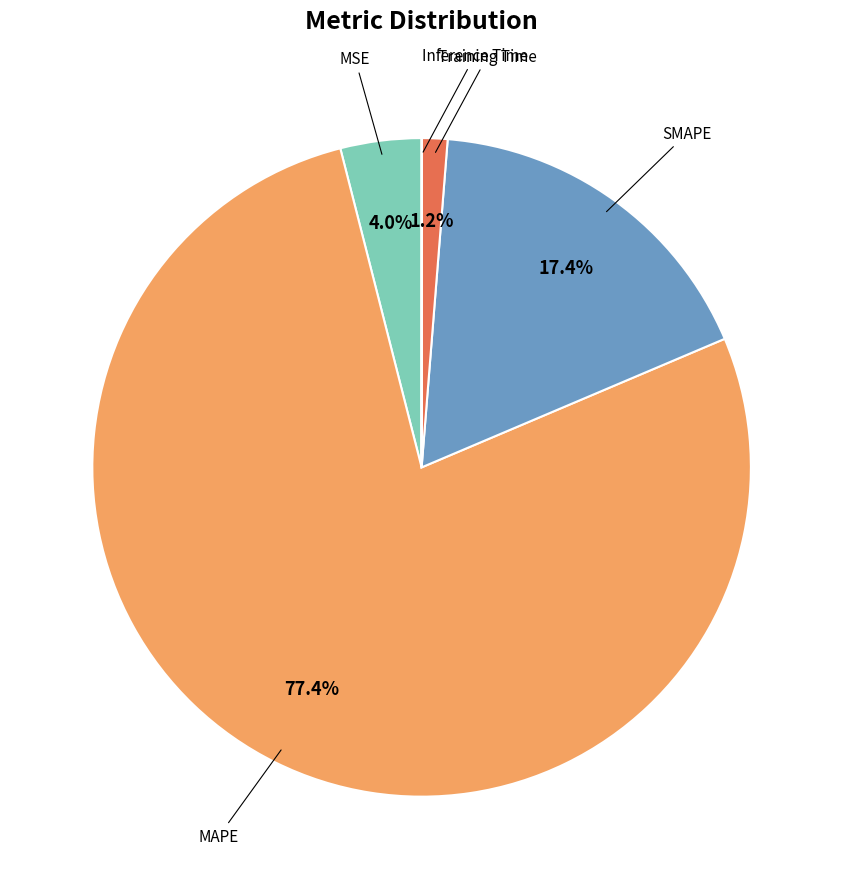

Is there a majority slice in this chart?

Yes